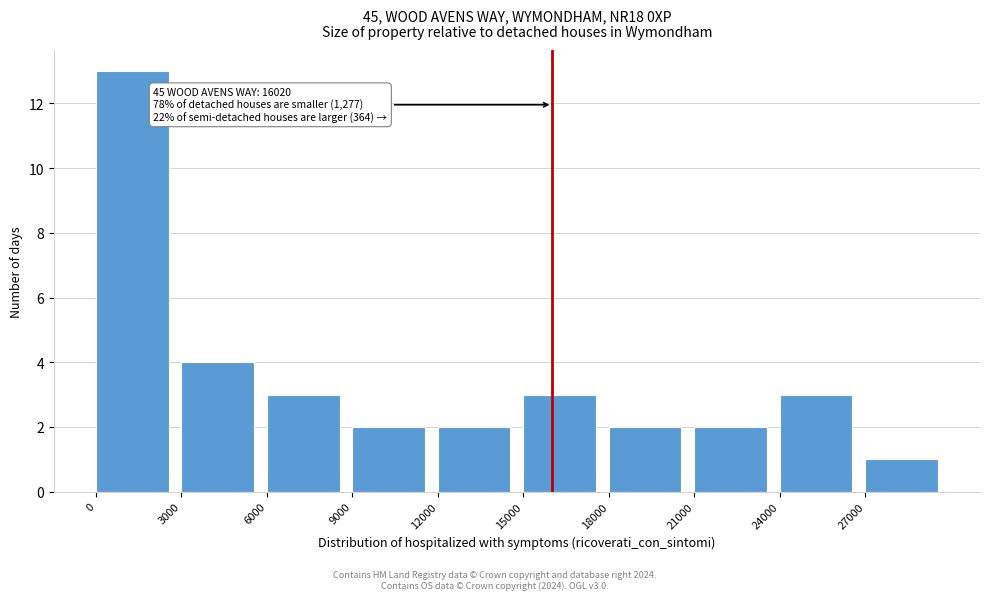

Which range on the x-axis has the tallest bar?

0 to 3000